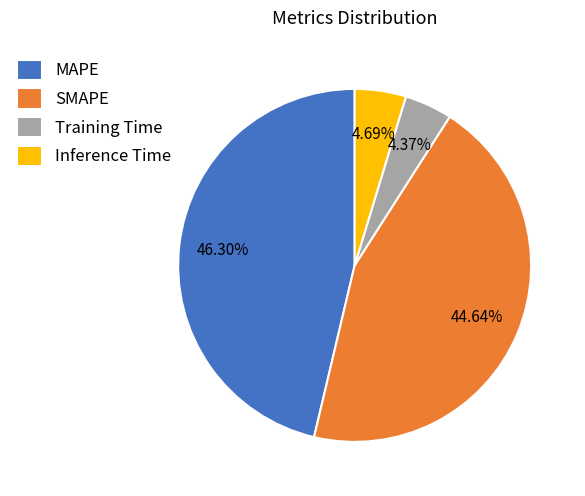

Which category has the biggest portion of the pie?

MAPE